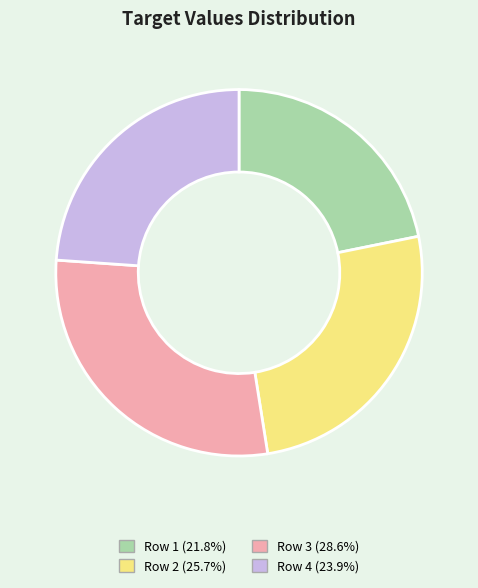

Count the number of slices in the pie.

4